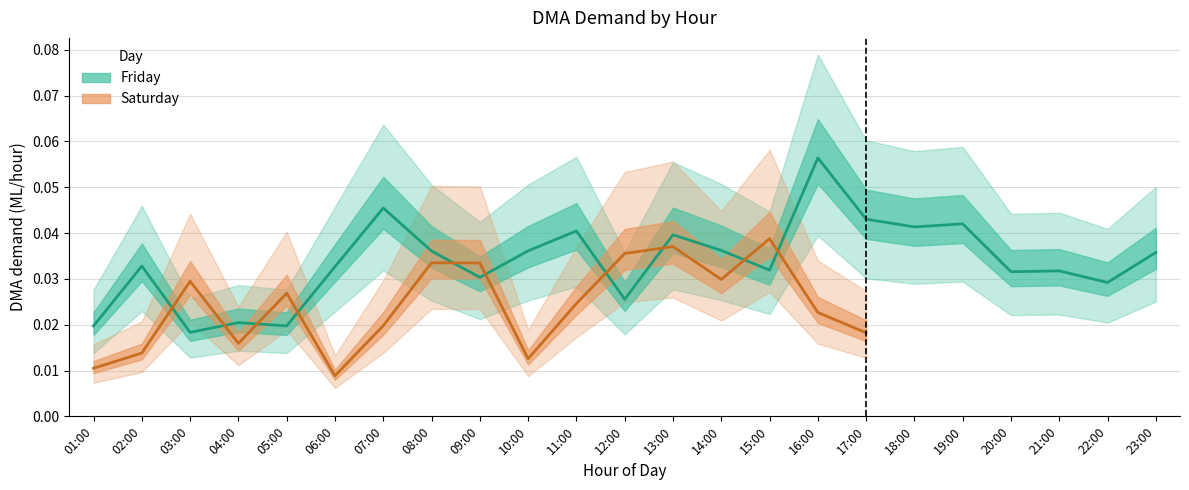

Where is the first local minimum?

03:00